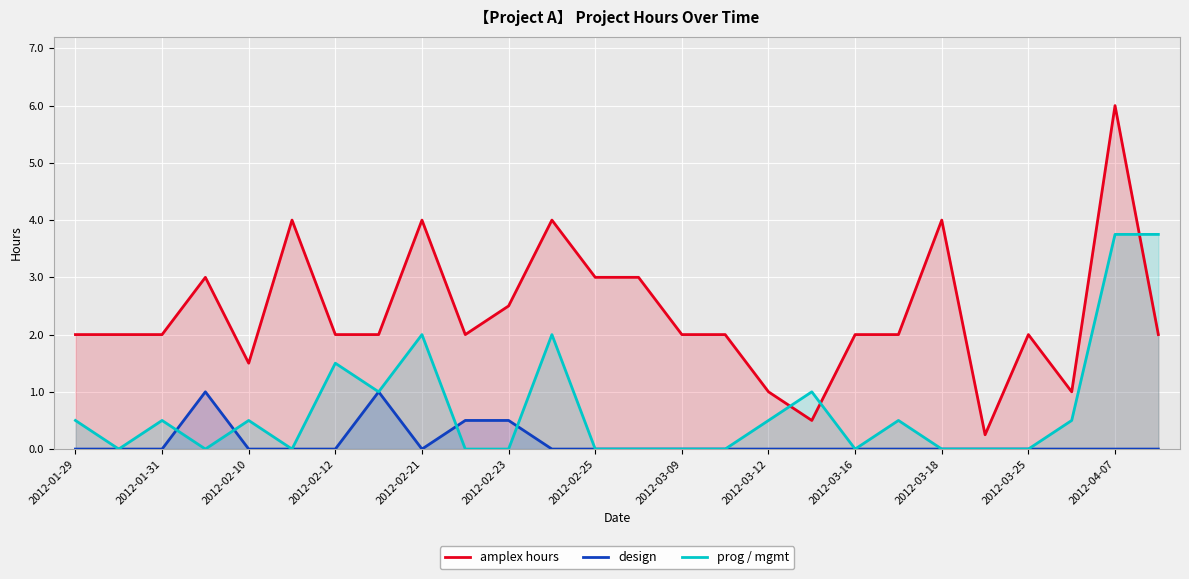

Which series has the widest spread of values?

amplex hours